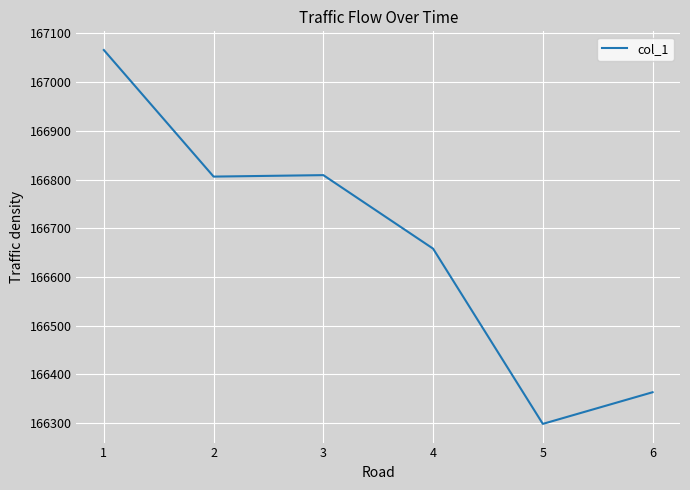

Where is the first local maximum?

3